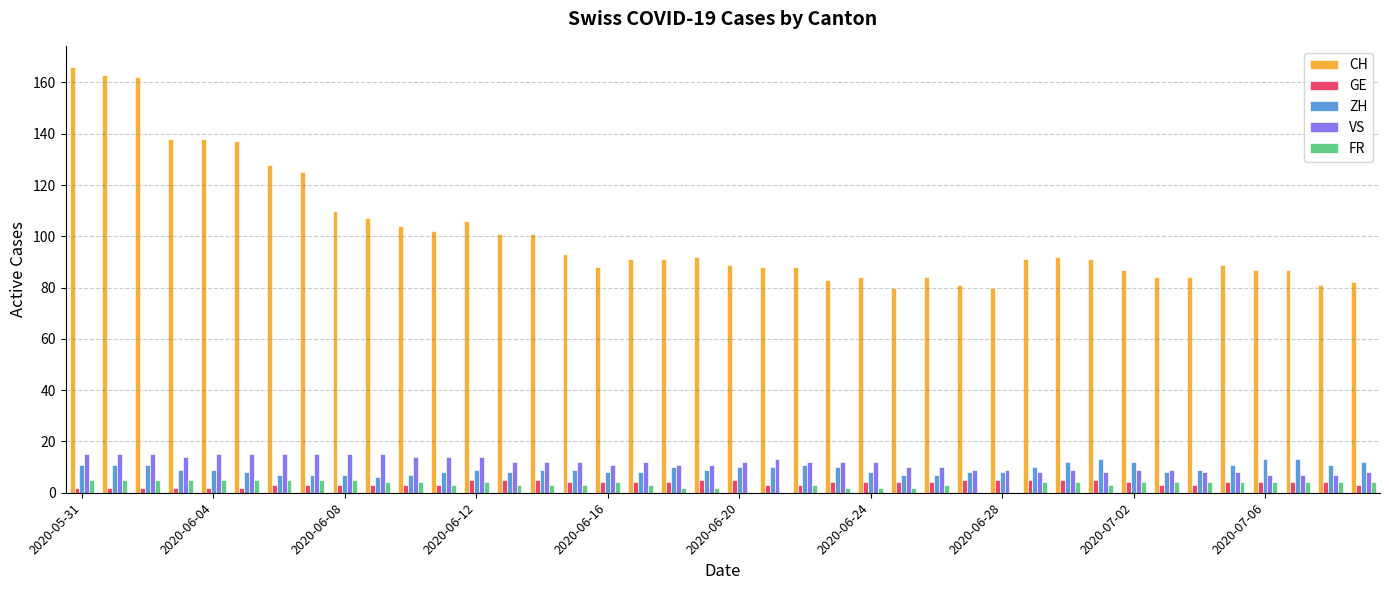

What is the average value of the CH series?

101